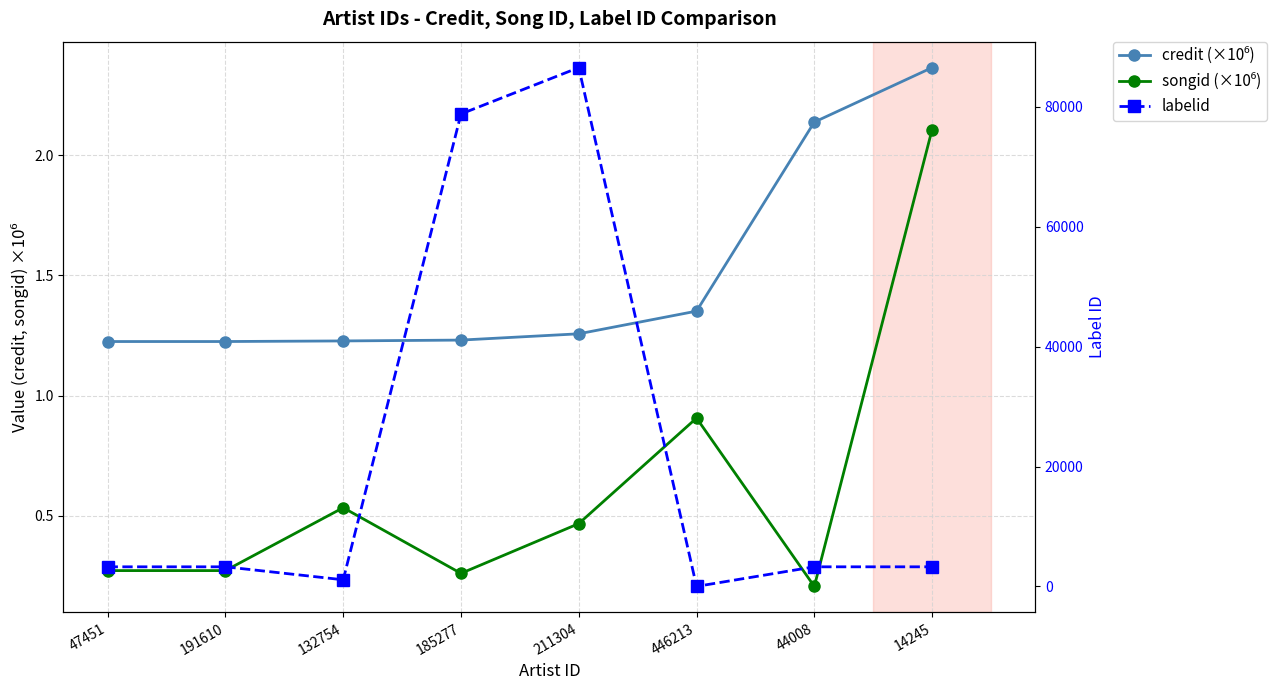

What is the smallest value displayed?

-1.0